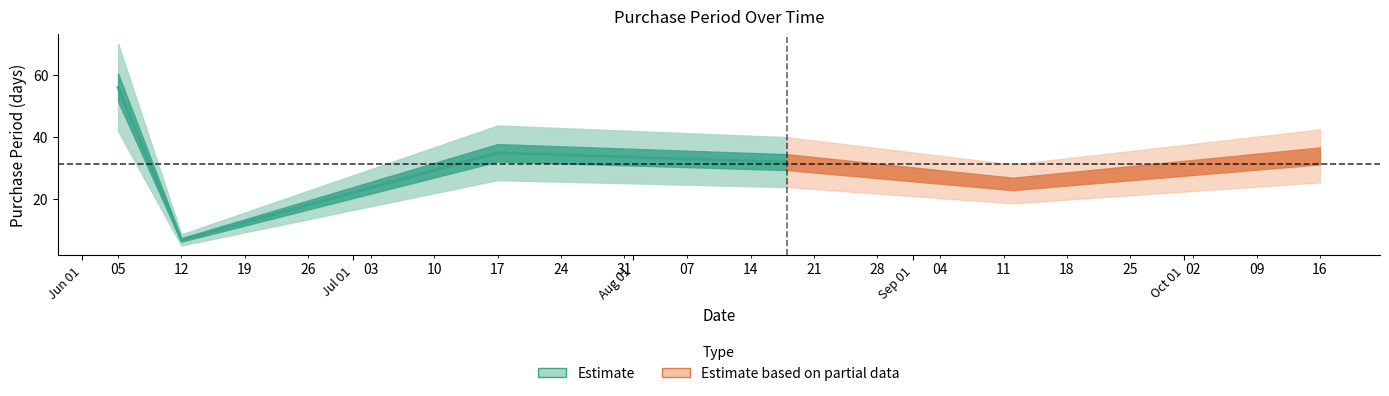

List the labels in order of value, largest first.

Jun 01, Aug 01, Sep 01, Jul 01